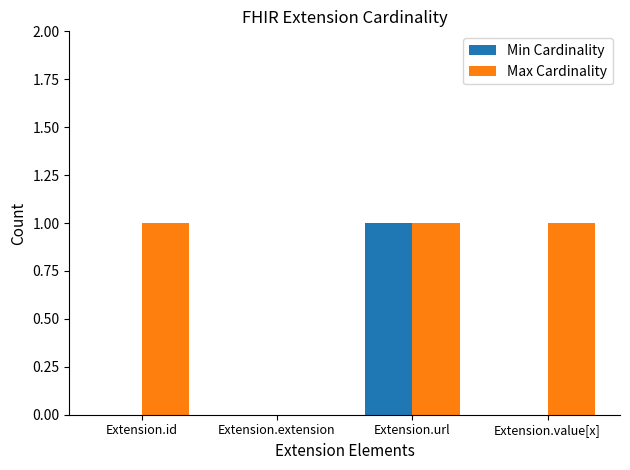

The Min Cardinality series shows 0 at Extension.value[x]. True or false?

True